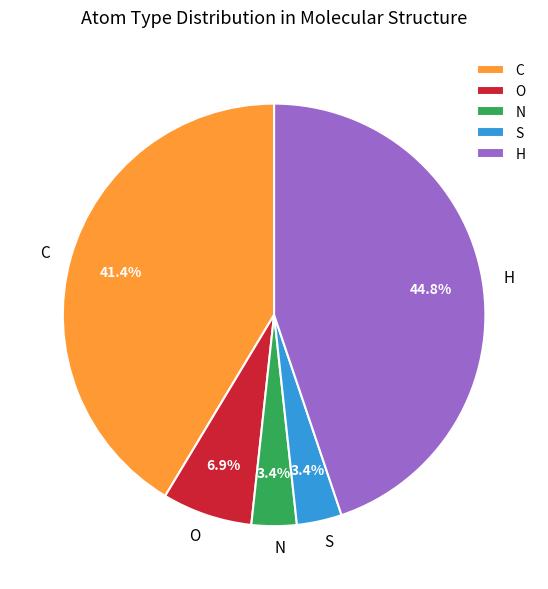

True or false: O accounts for 1% of the total.

False